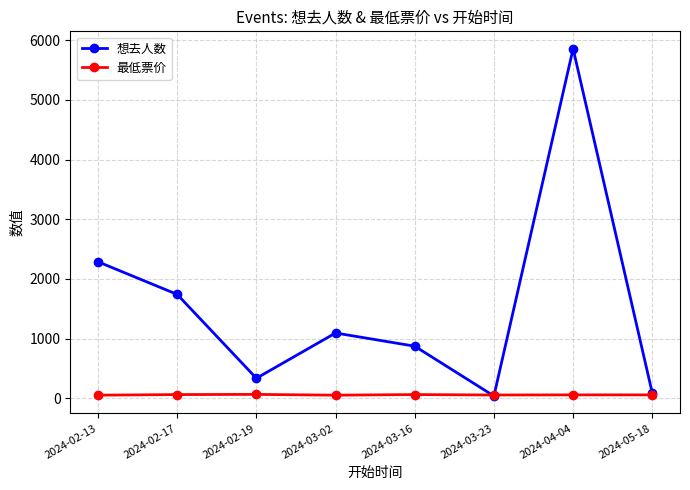

At 2024-03-02, list the series in order from largest to smallest.

想去人数, 最低票价